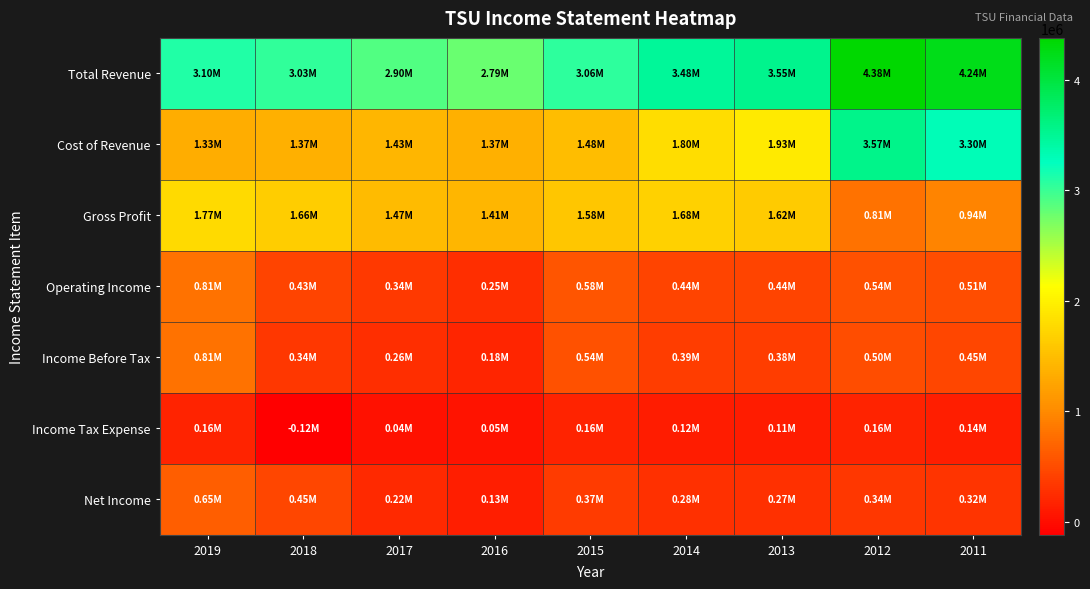

Rank the series by their maximum value, from lowest to highest.

Income Tax Expense, Net Income, Operating Income, Income Before Tax, Gross Profit, Cost of Revenue, Total Revenue